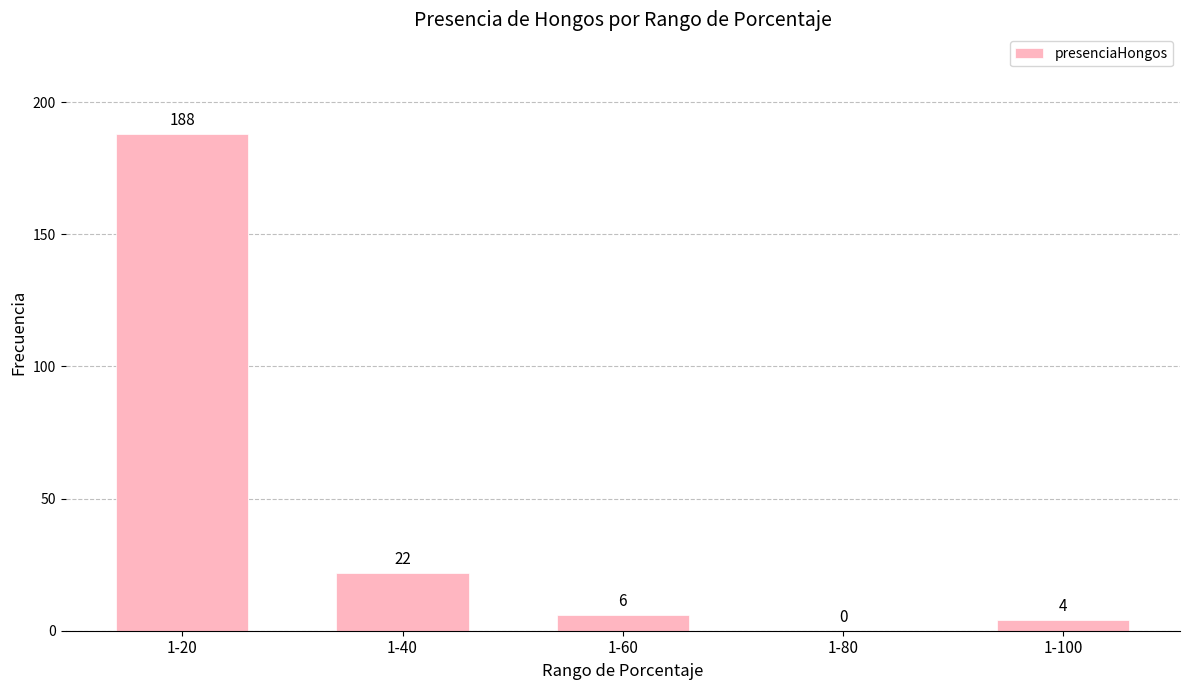

What is the greatest value displayed?

188